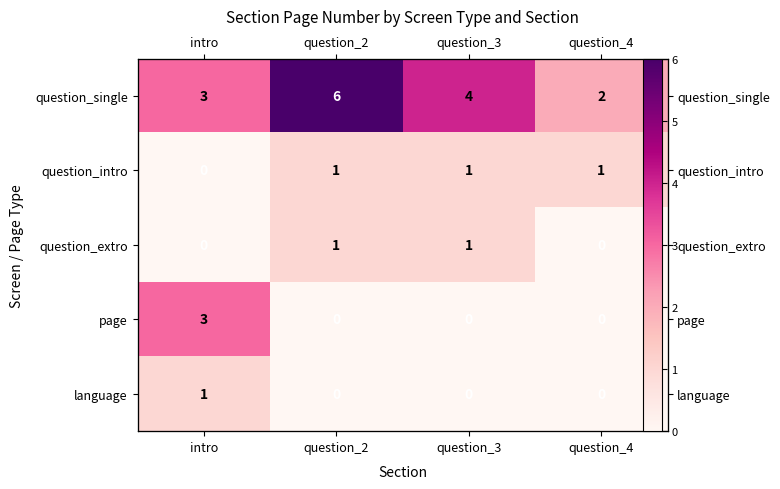

What is the sum of the question_extro values at question_4 and question_3?

1